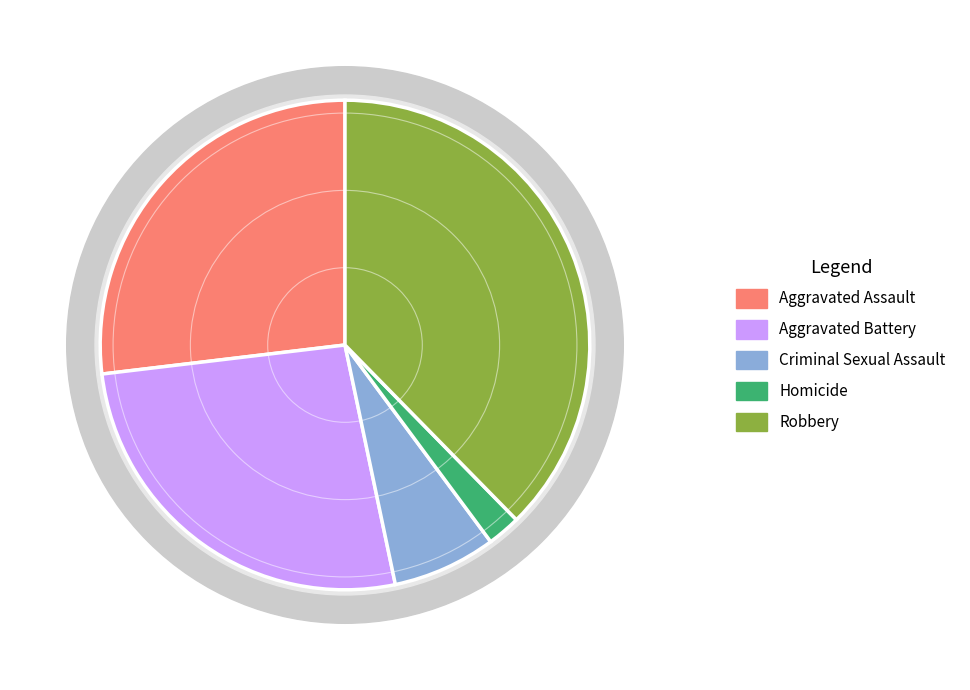

To the nearest percent, what is the difference between the largest and smallest slice percentages?

35%